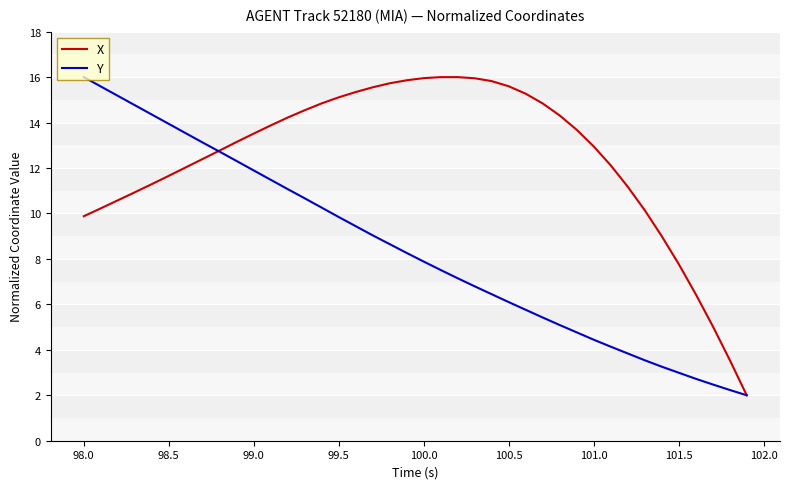

Which series has the largest total across all categories?

X